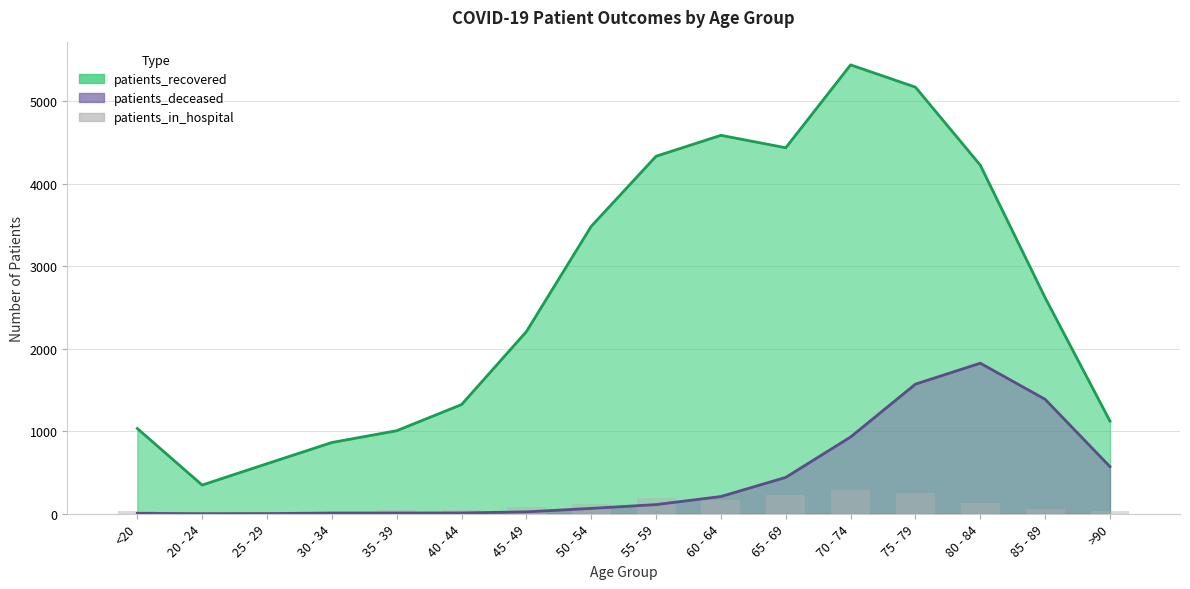

Count the number of categories in the chart.

16